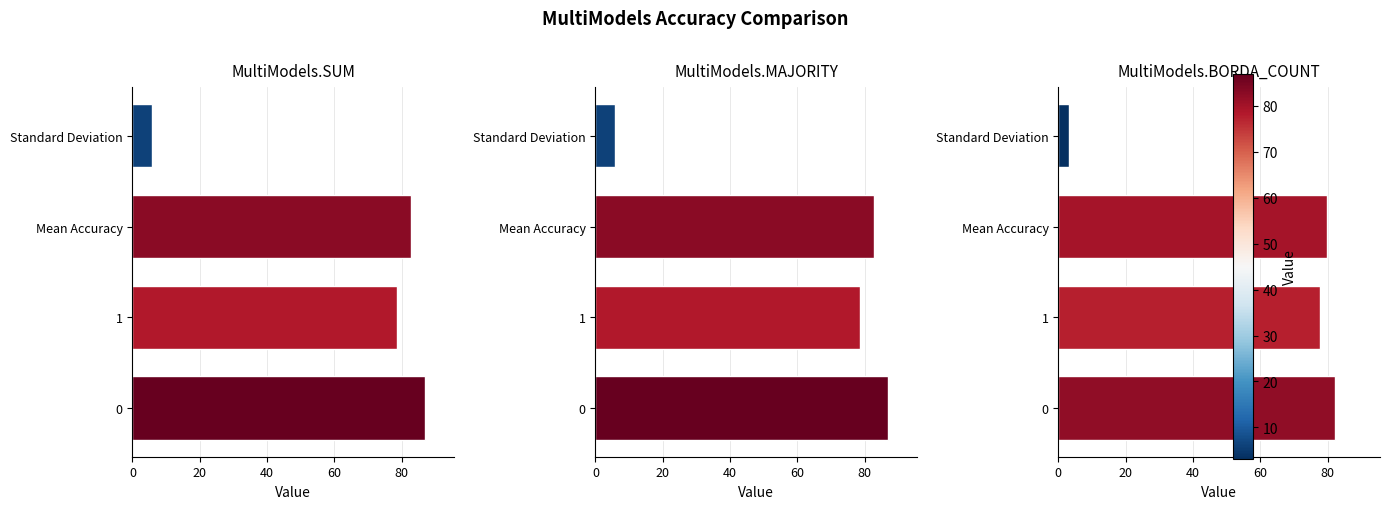

Rank the series at Standard Deviation from highest to lowest value.

MultiModels.SUM, MultiModels.MAJORITY, MultiModels.BORDA_COUNT